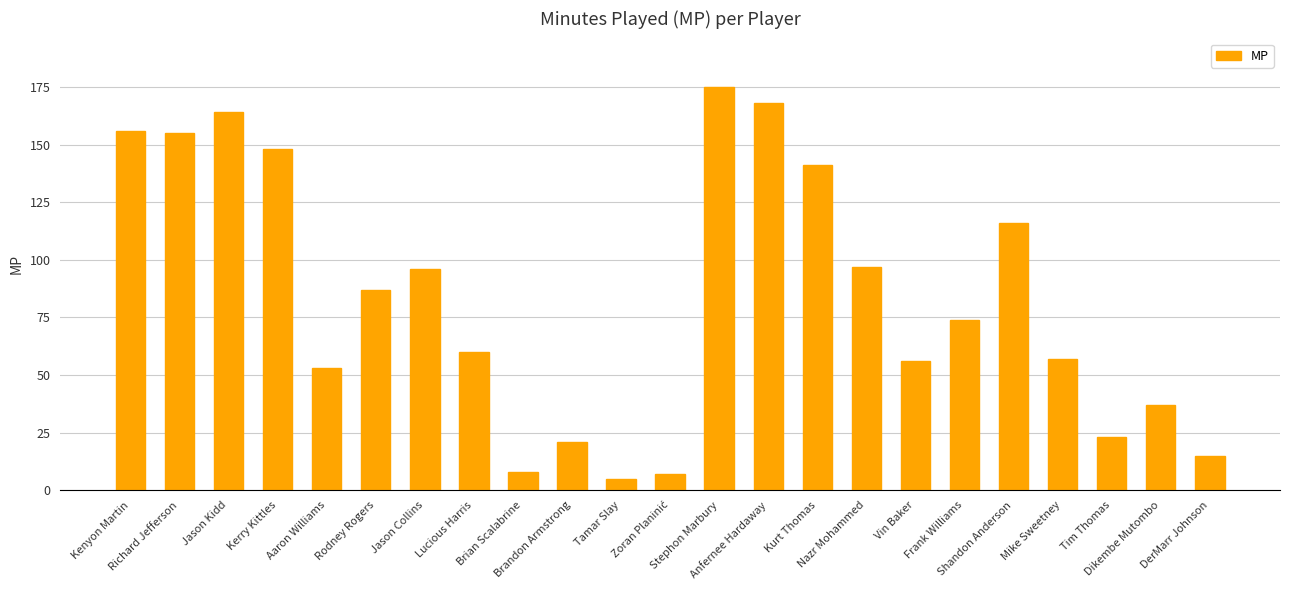

What is the value of the 11th bar from the left?

5